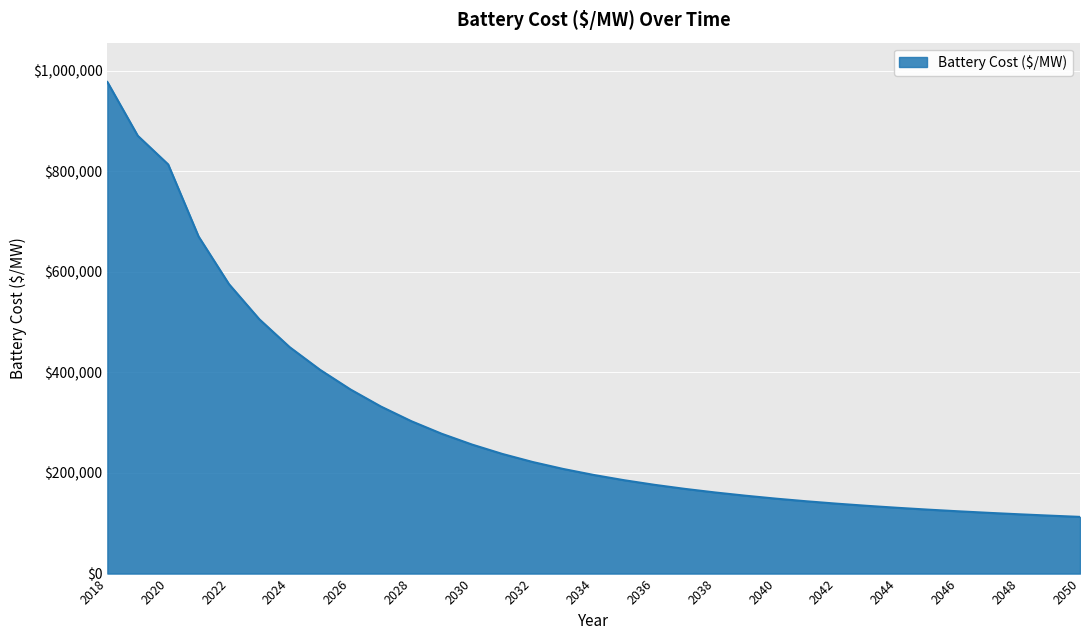

How many categories are shown in the chart?

33